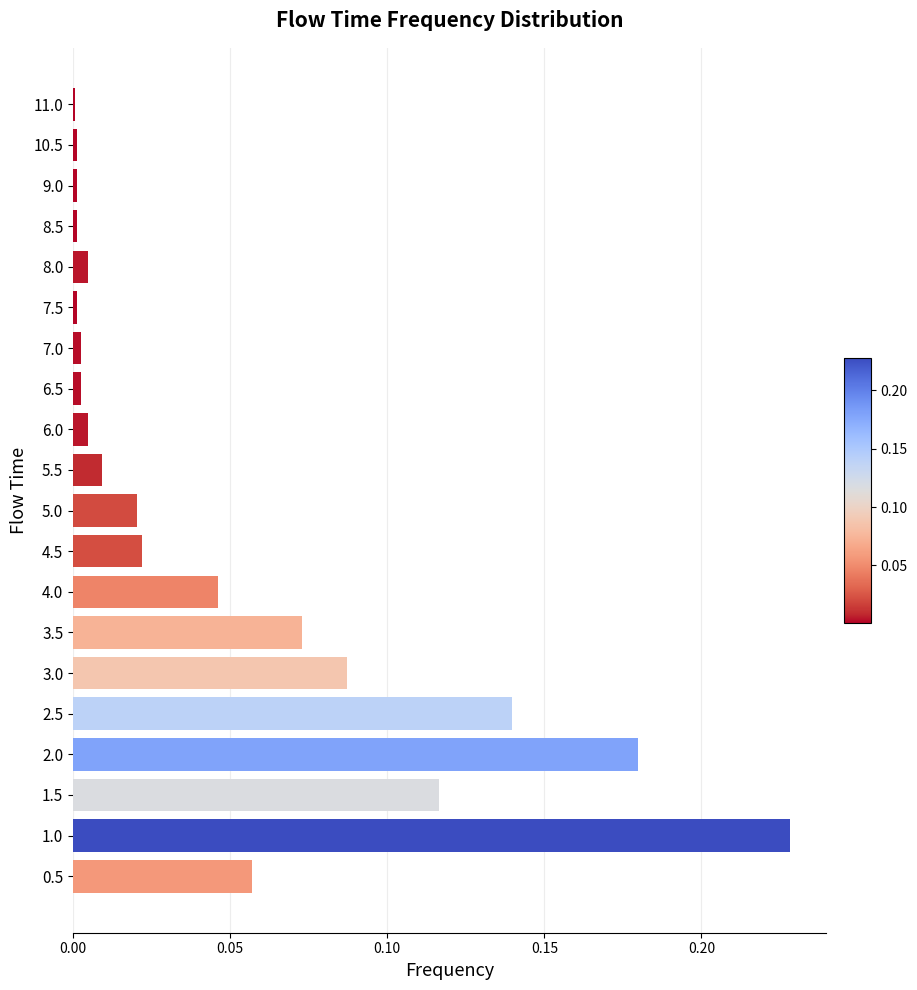

What is the sum of all values?

1.0